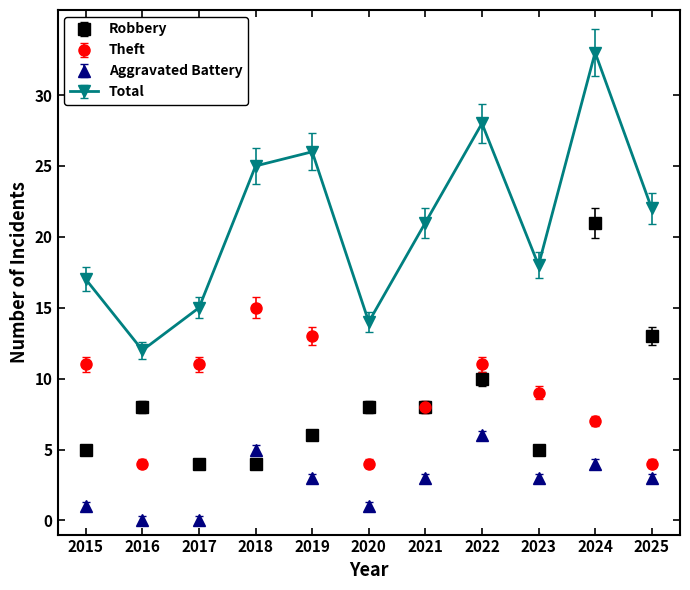

Read the Theft value at 2019.

13